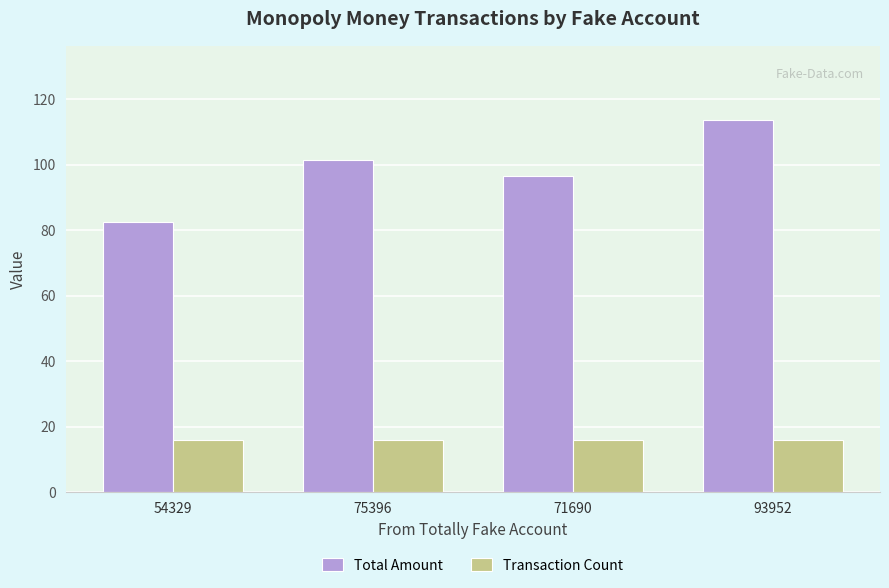

Which label corresponds to the largest value in the chart?

93952